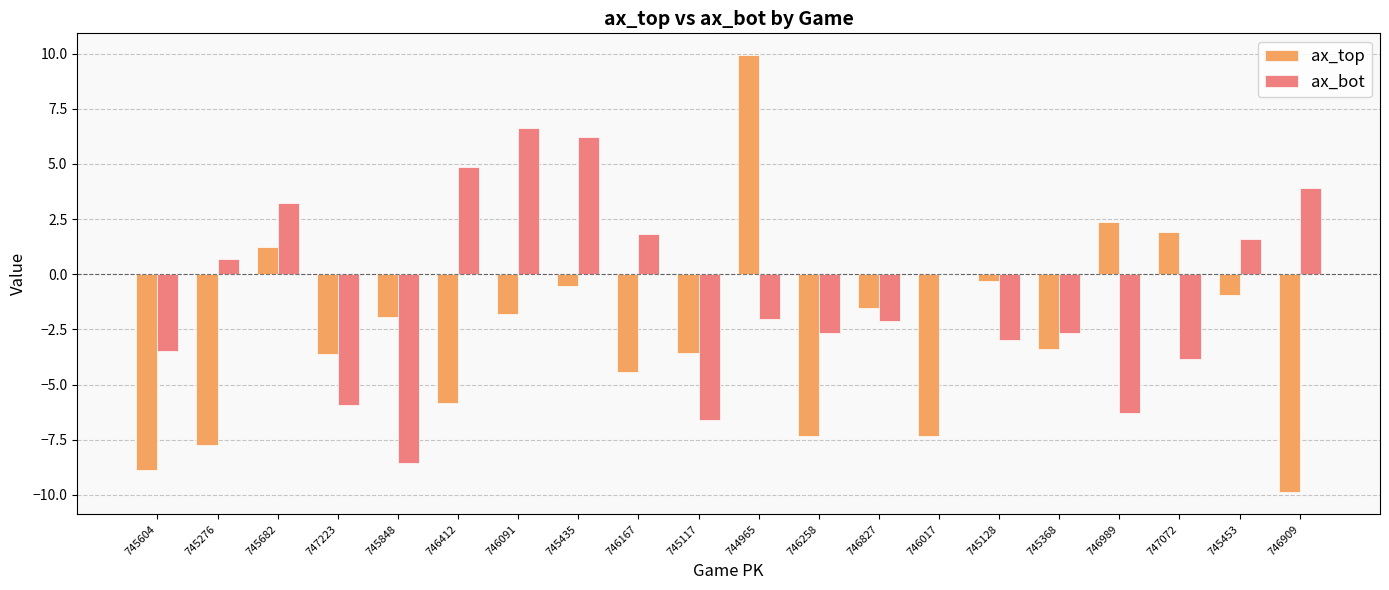

Which series has the widest spread of values?

ax_top